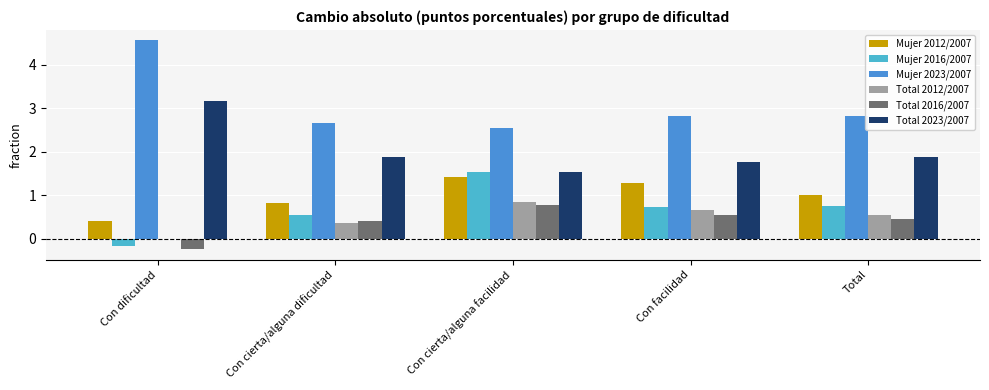

What is the average value of the Mujer 2012/2007 series?

1.0